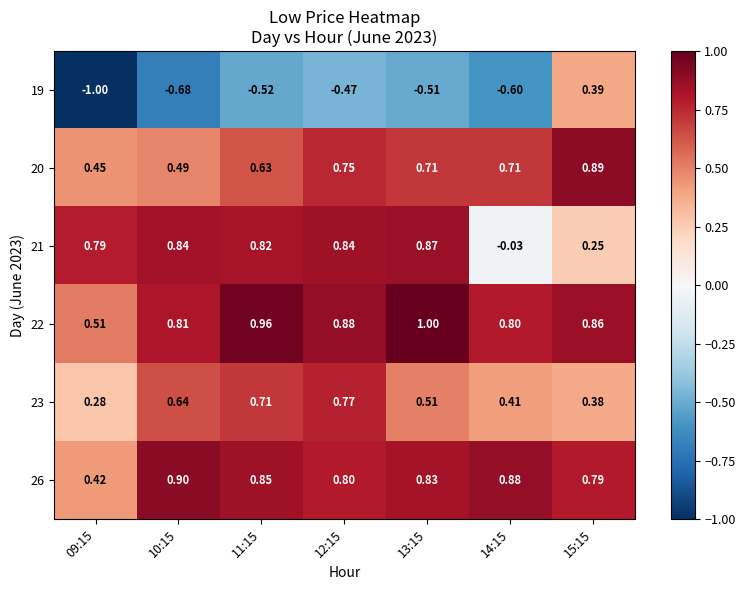

Between 14:15 and 13:15, which is larger?

13:15